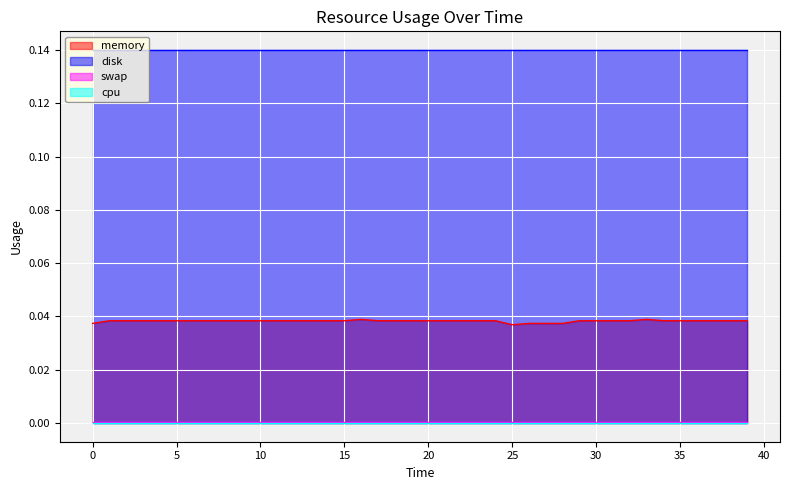

At how many categories does at least one series exceed 0?

40